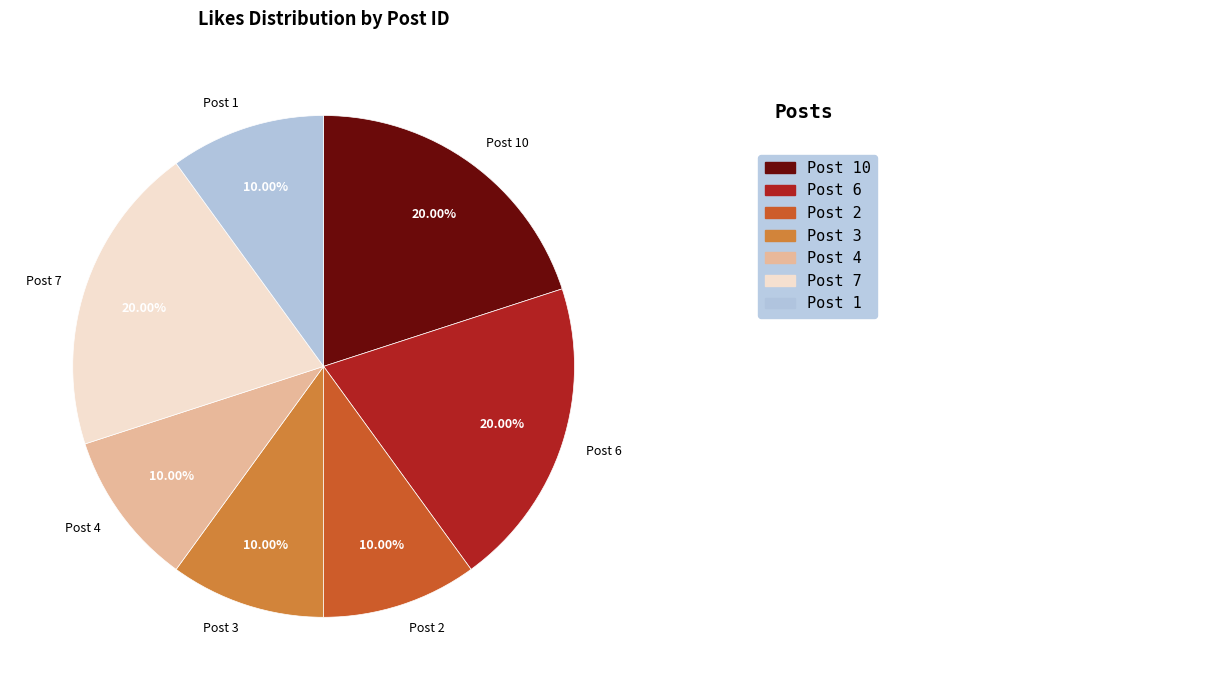

How much of the chart is everything except Post 6?

80.0%